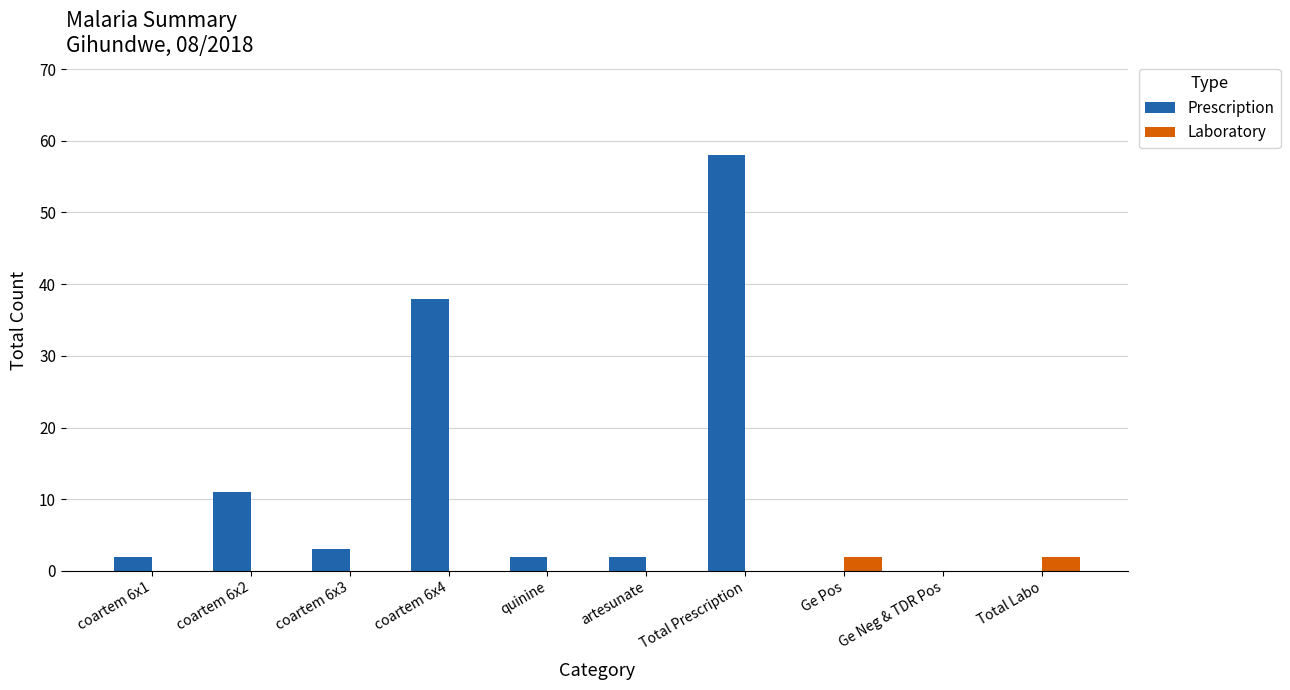

Is the value of Prescription at Total Prescription greater than the value of Laboratory at Ge Pos?

Yes